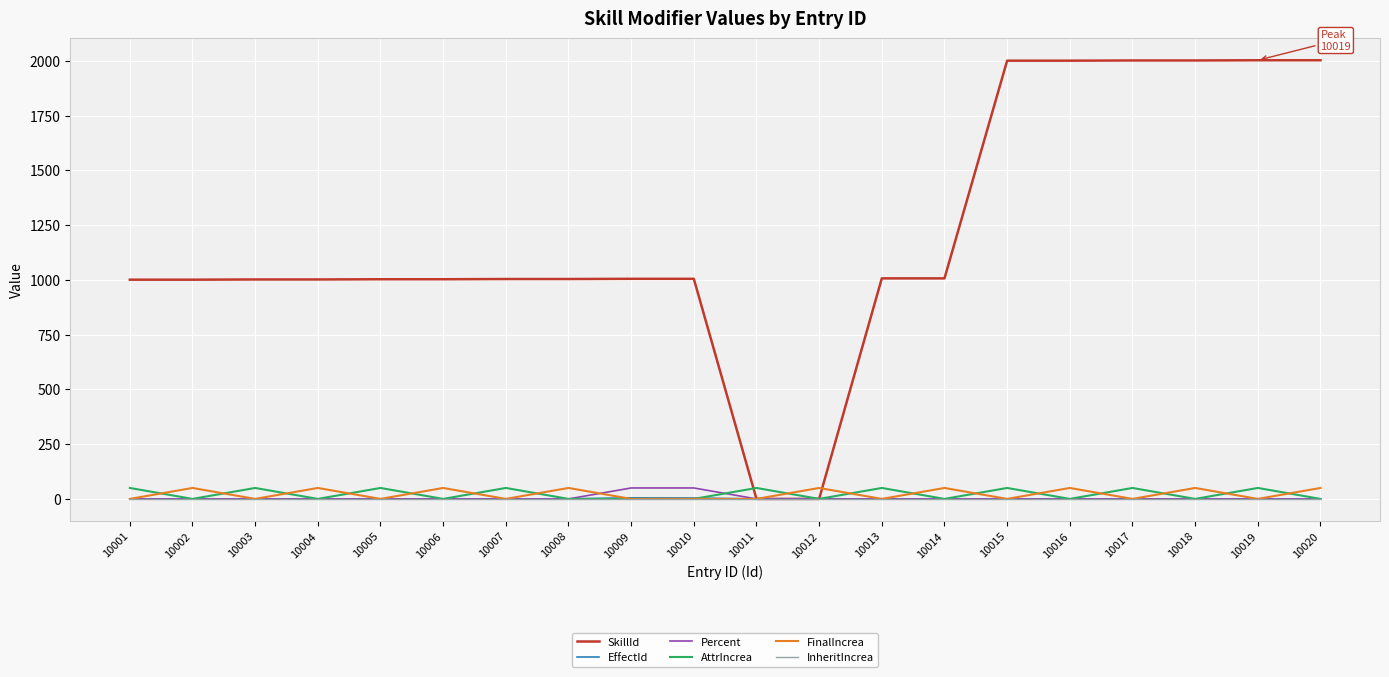

Is it true that InheritIncrea equals 0 at 10020?

True